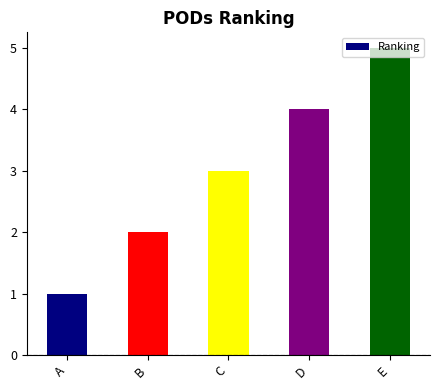

What is the maximum value shown in the chart?

5